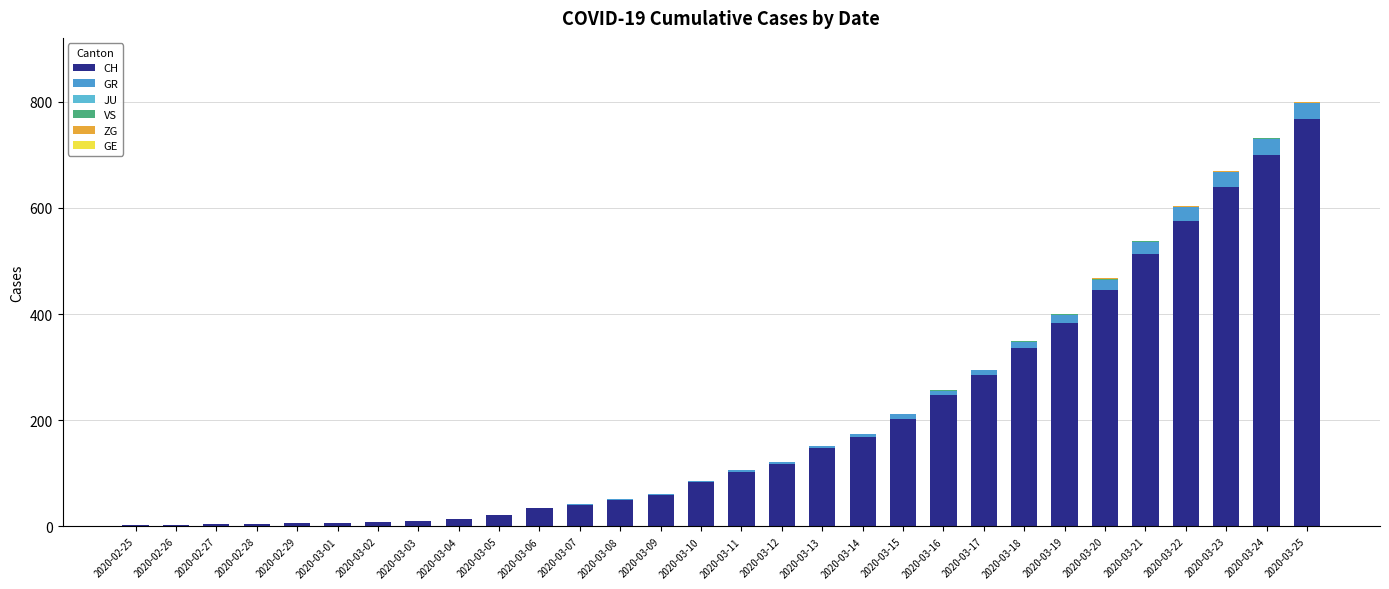

What position from the left is 2020-03-13?

18